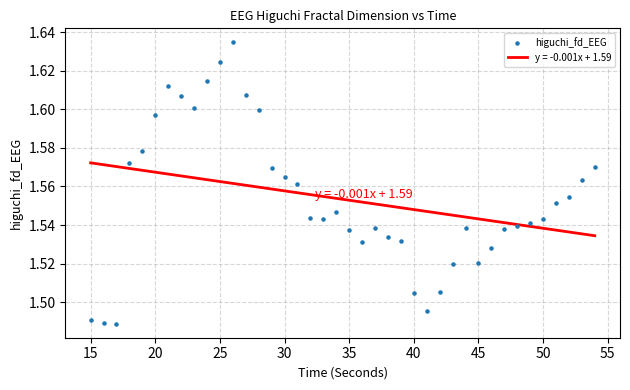

How many data points are displayed?

40